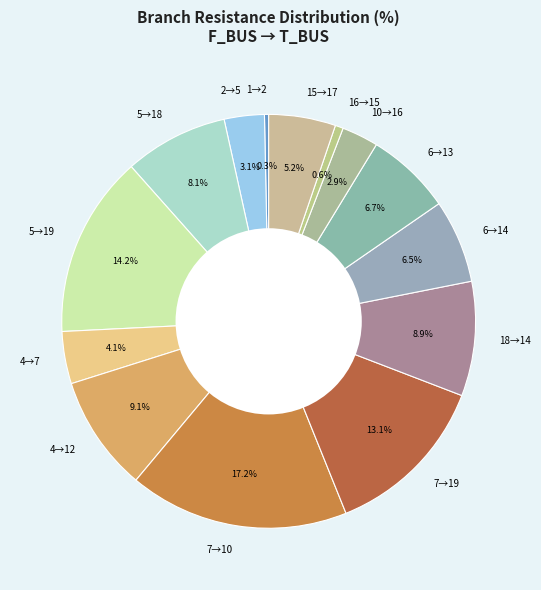

What is the largest slice in the pie chart?

7→10